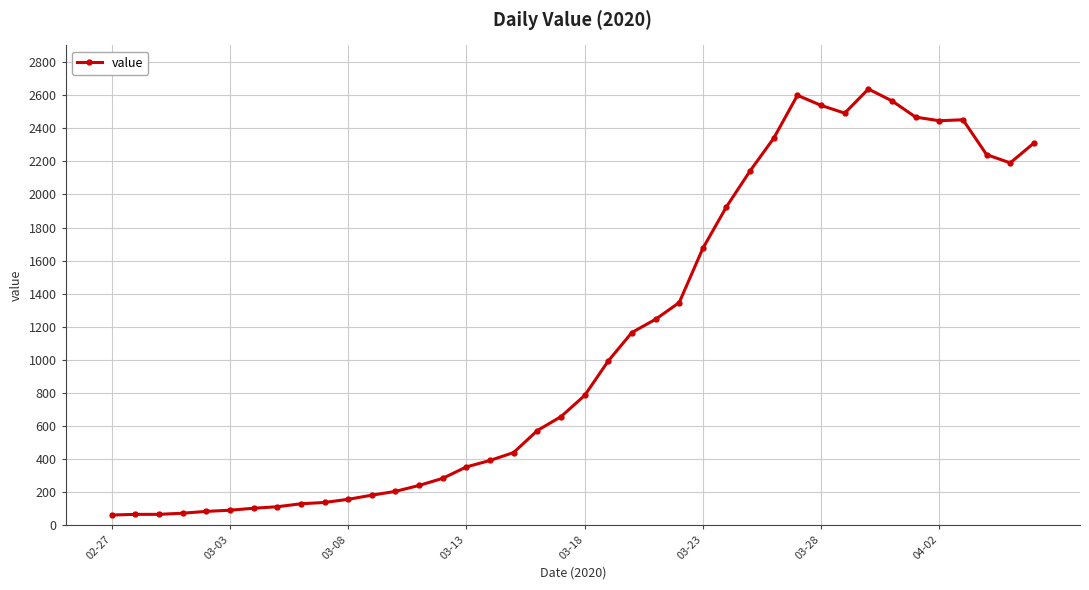

What is the average value?

1124